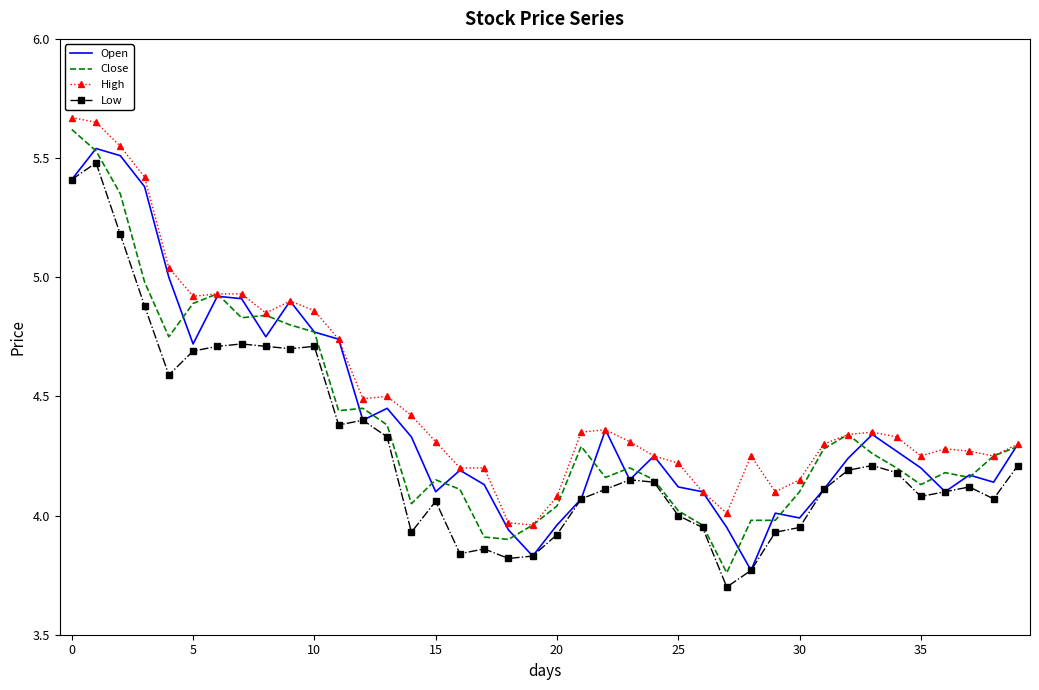

What is the smallest value displayed?

3.7